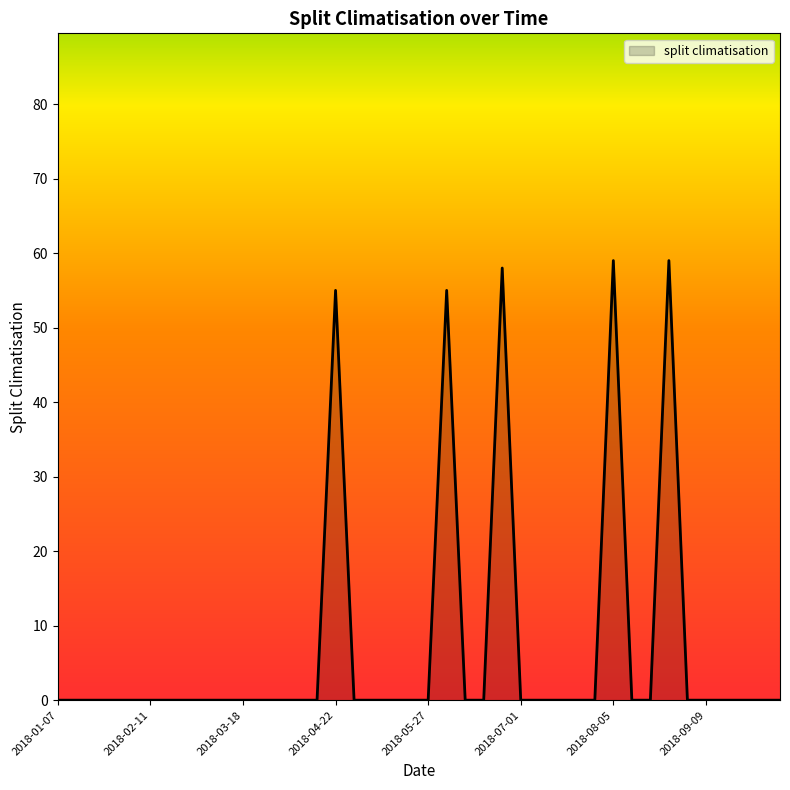

What is the maximum value shown in the chart?

59